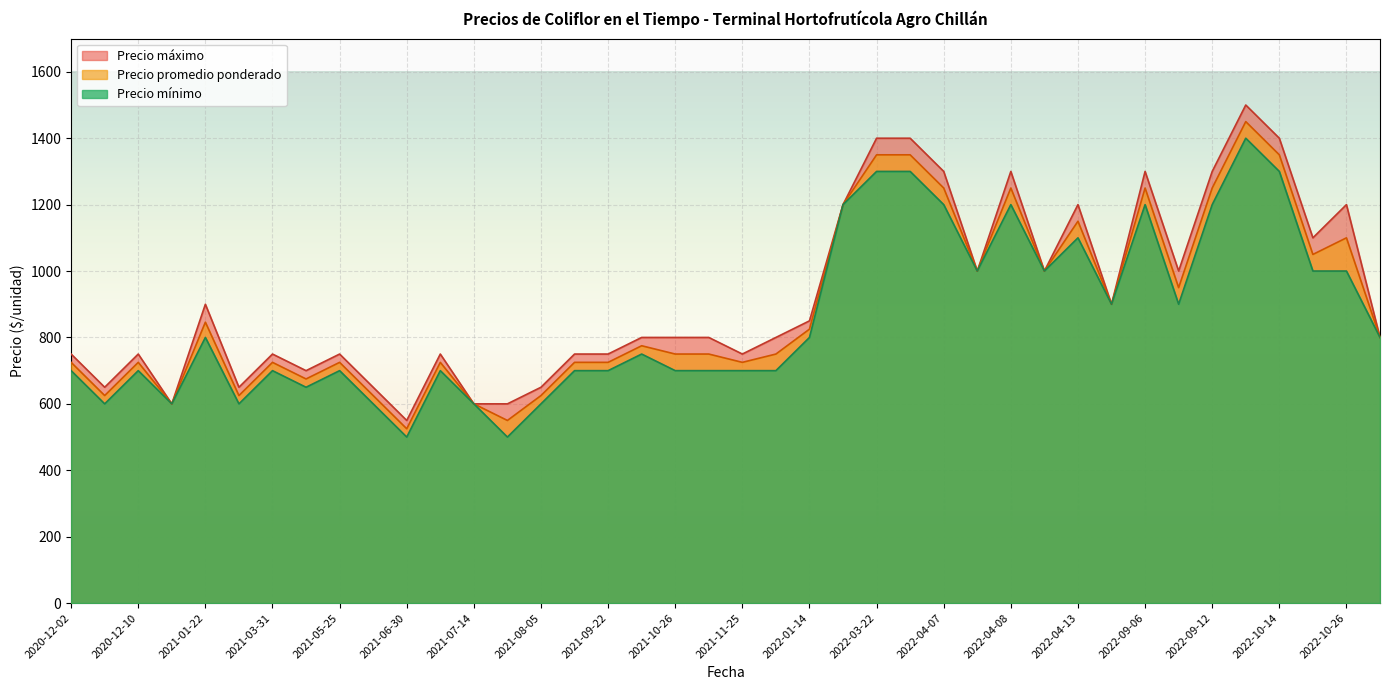

Which label corresponds to the smallest value in the chart?

2021-07-30